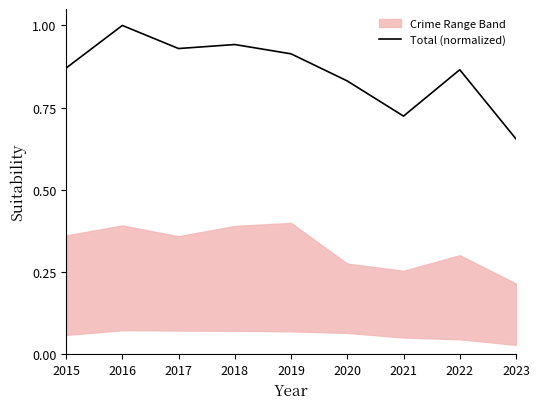

Which label corresponds to the largest value in the chart?

2016